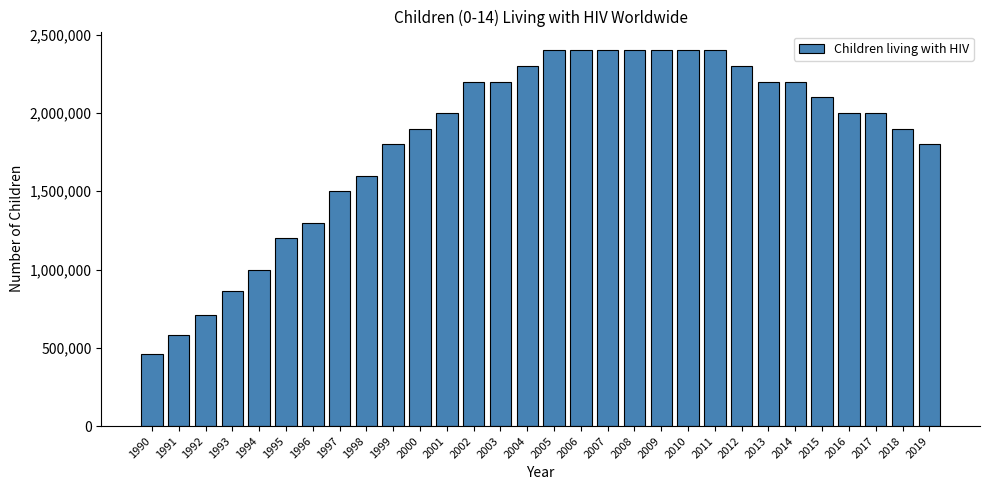

At which label is the value closest to 1430000?

1997